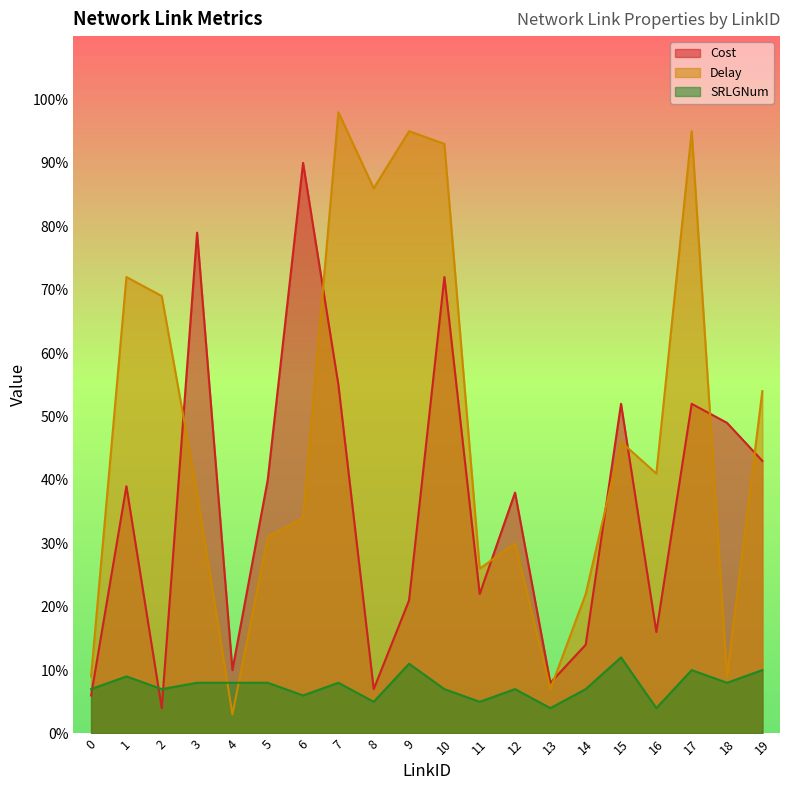

Where do SRLGNum and Cost first cross each other?

0 and 1